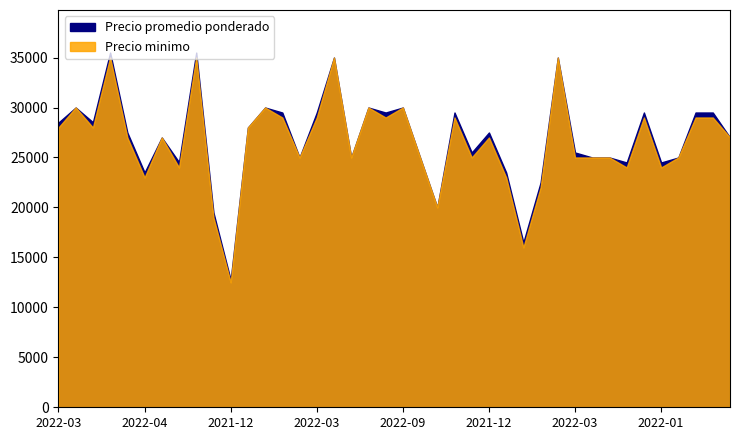

What is the maximum value for Precio promedio ponderado?

35500